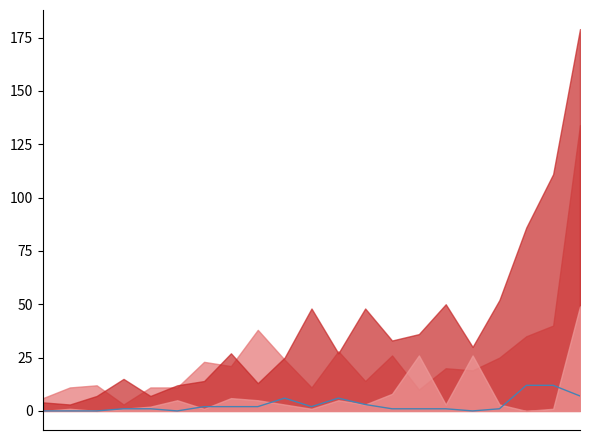

The value at 2 is 8. True or false?

False